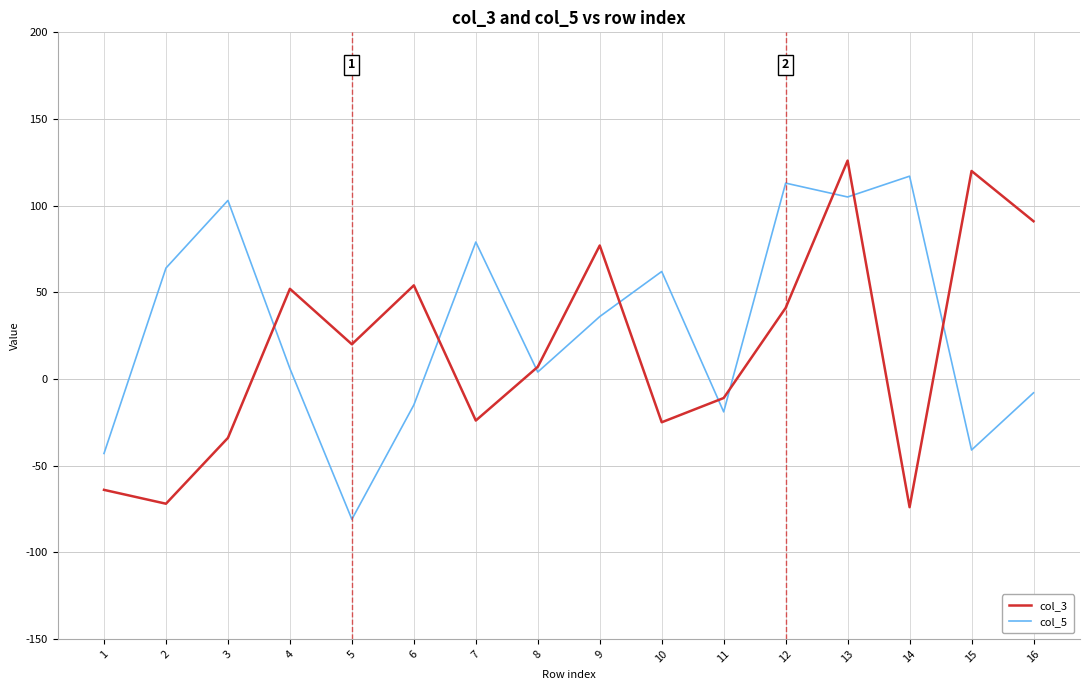

The value of col_3 at 12 is 58. True or false?

False